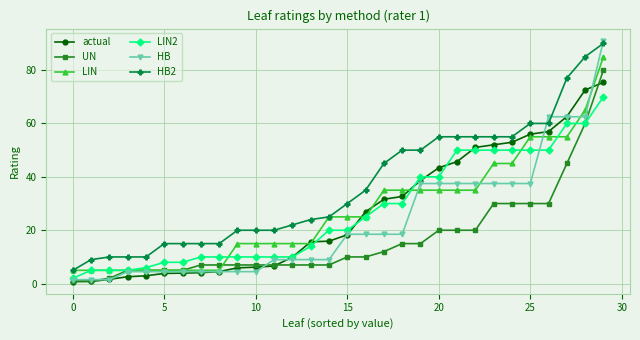

Does the chart have visible grid lines?

Yes